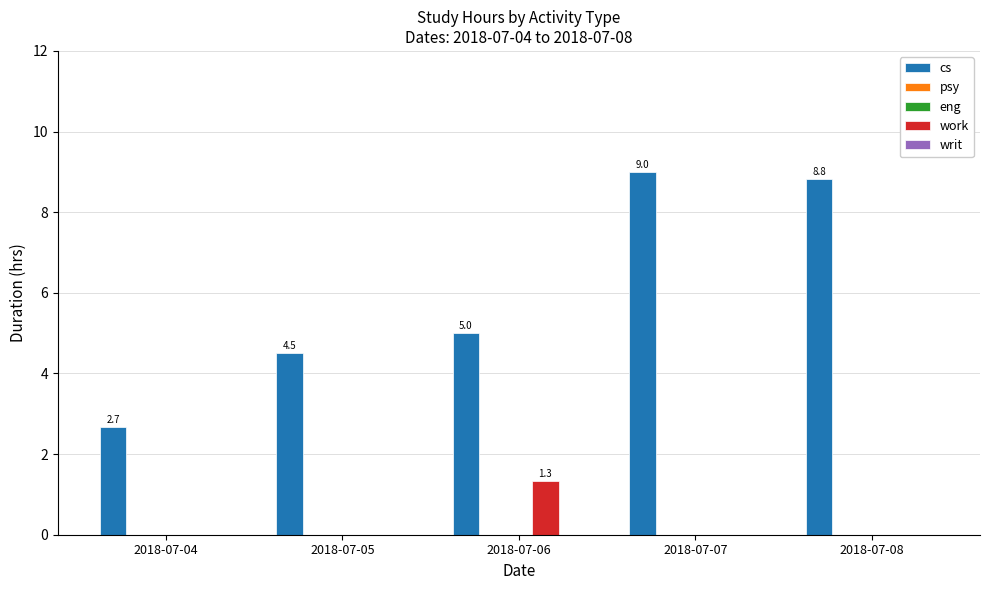

At which category is the sum across all series the highest?

2018-07-07